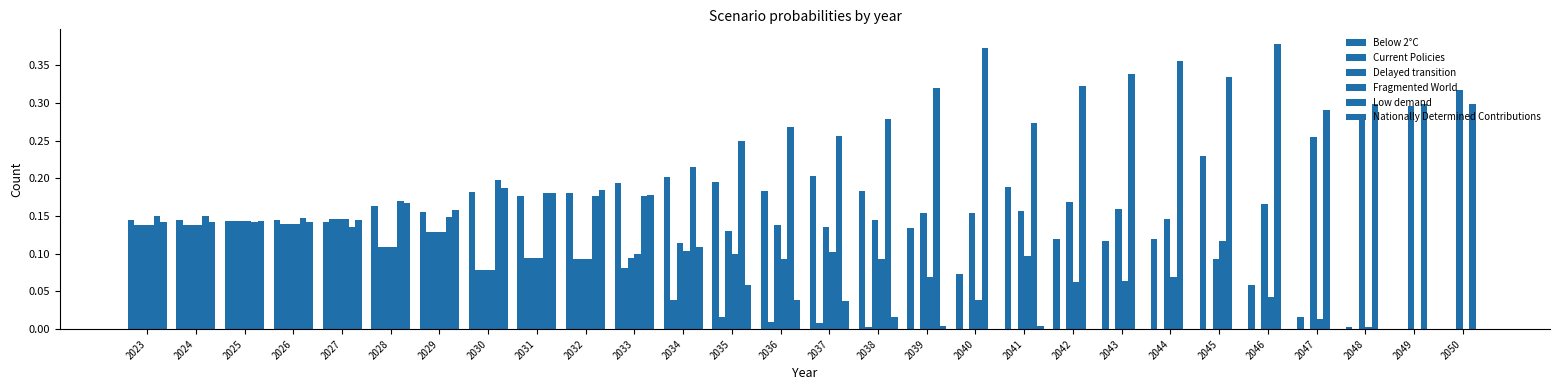

Which category has the highest value in the Current Policies series?

2027